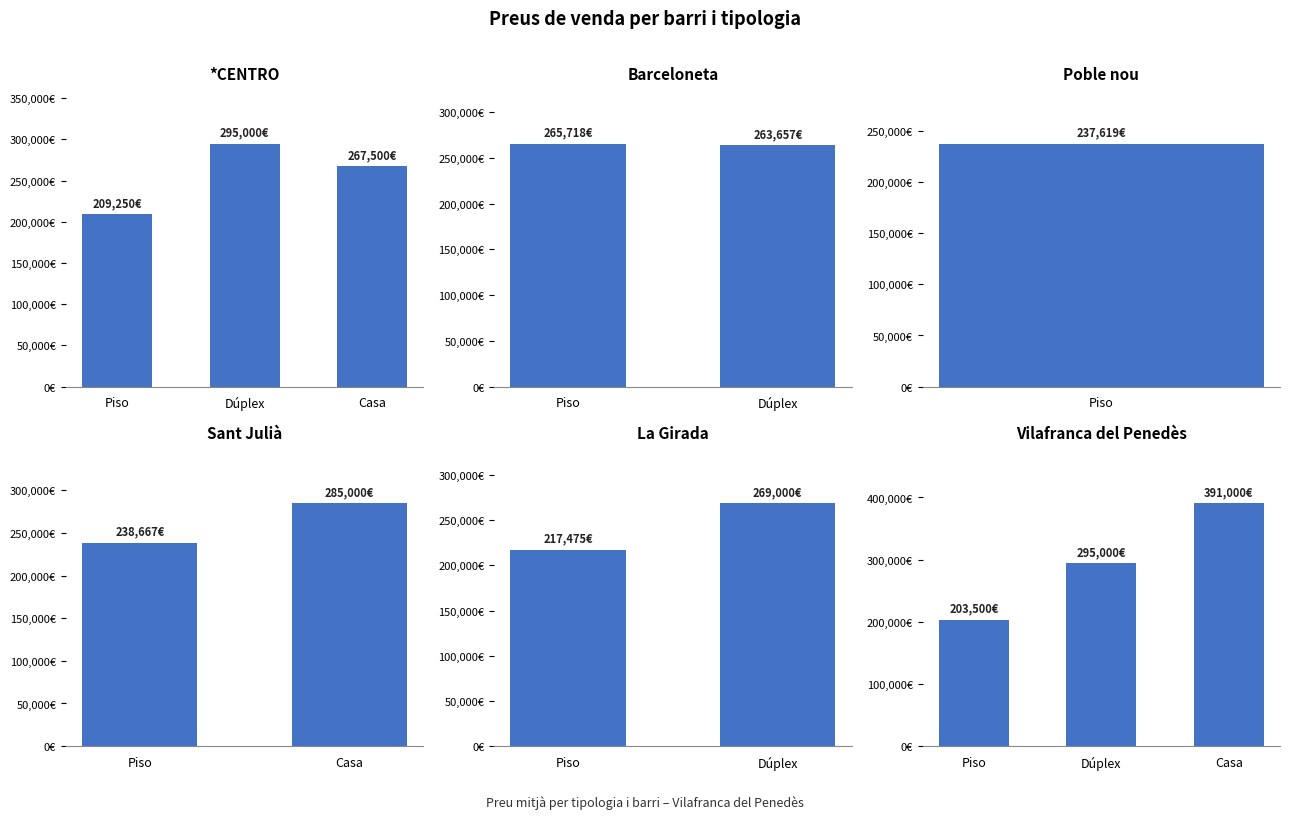

What are all the series names shown in the legend?

Piso, Dúplex, Casa